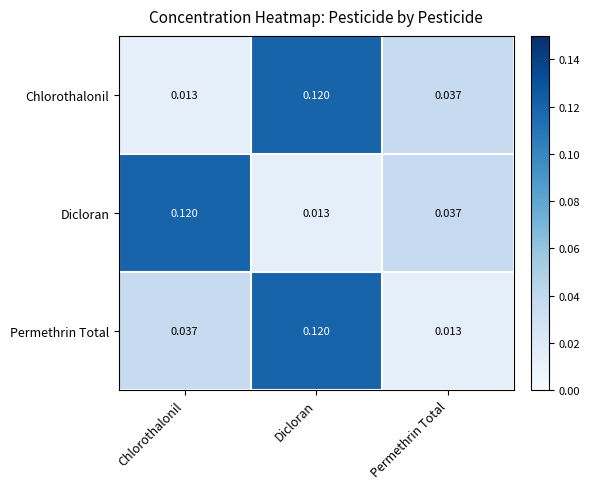

How many data points does each series have?

3